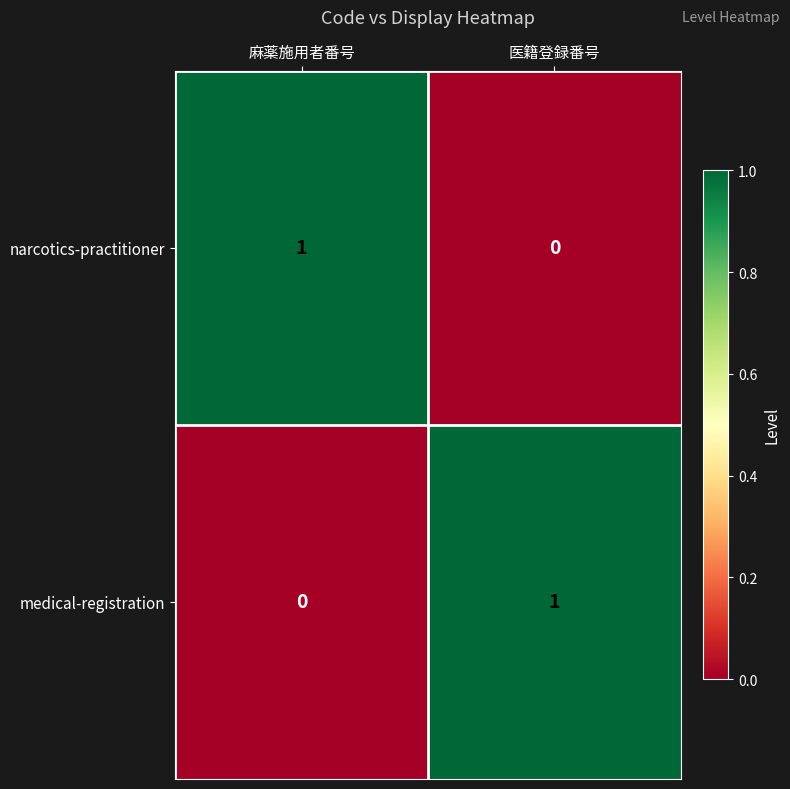

Rank the categories by medical-registration value from highest to lowest.

医籍登録番号, 麻薬施用者番号